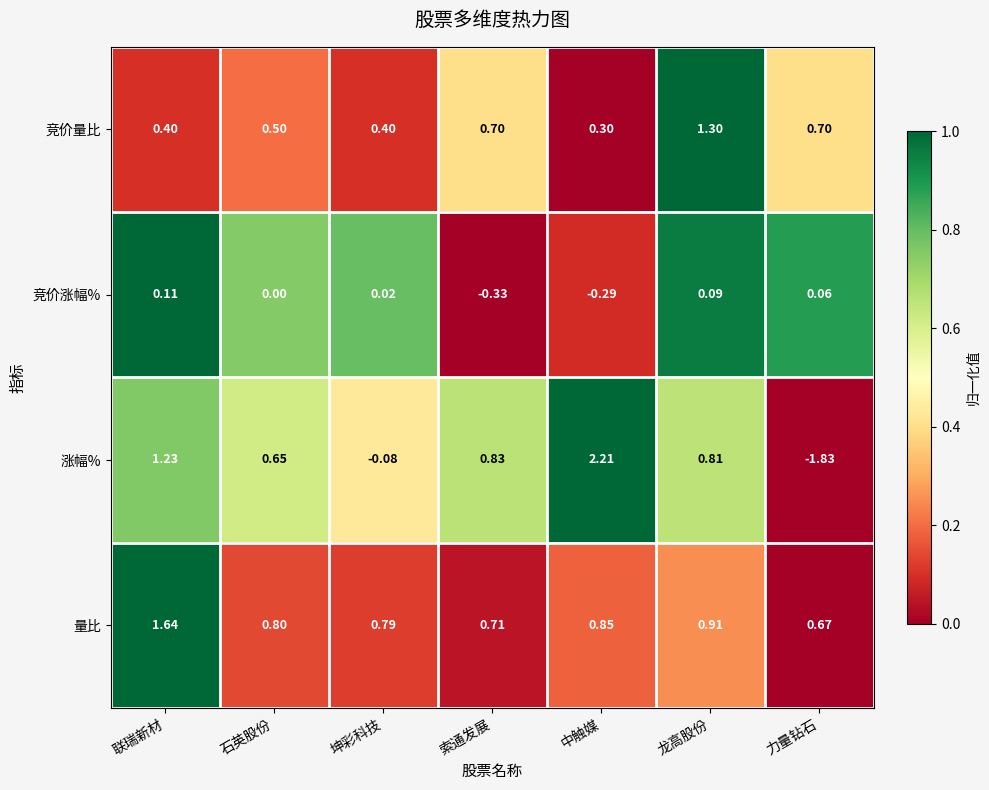

Which series has the largest range (max minus min)?

涨幅%